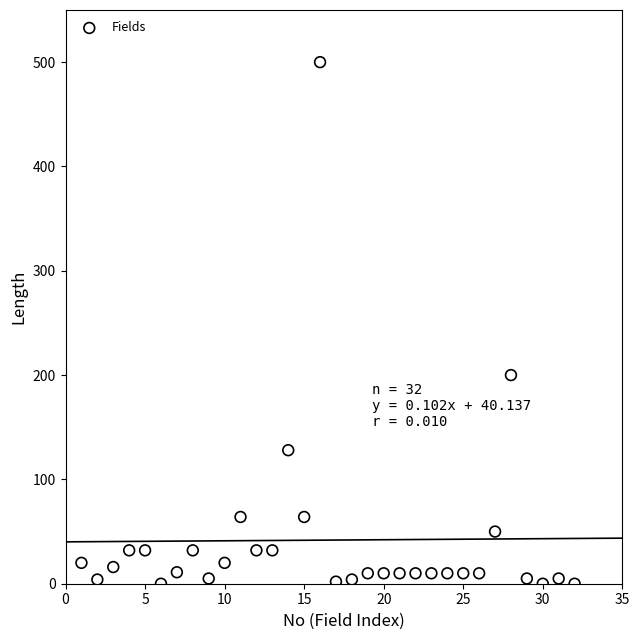

What Y value in the scatter plot is closest to 250?

200